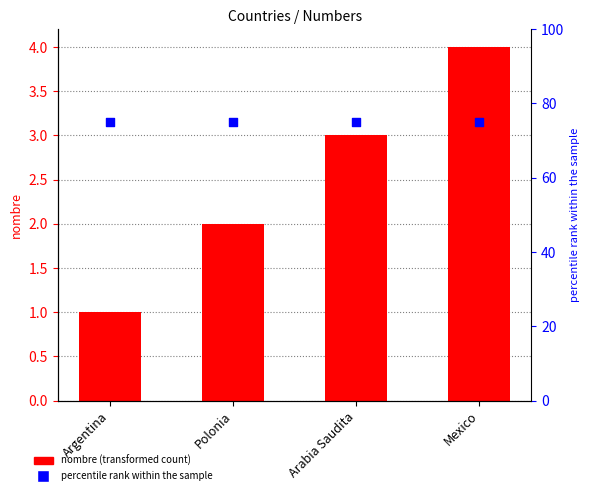

At how many categories does at least one series exceed 56?

4